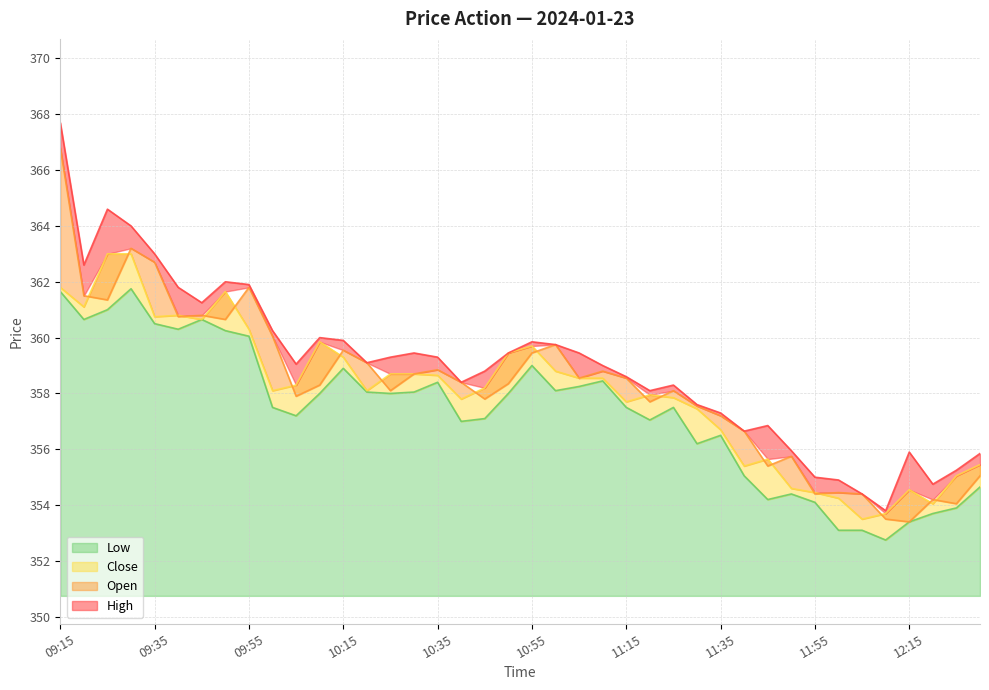

Which series changed the most between 09:25 and 11:35?

High